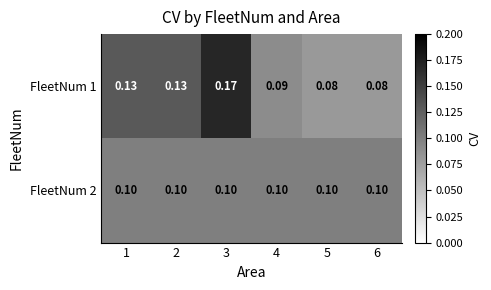

Is the value of FleetNum 1 at 6 greater than the value of FleetNum 2 at 1?

No